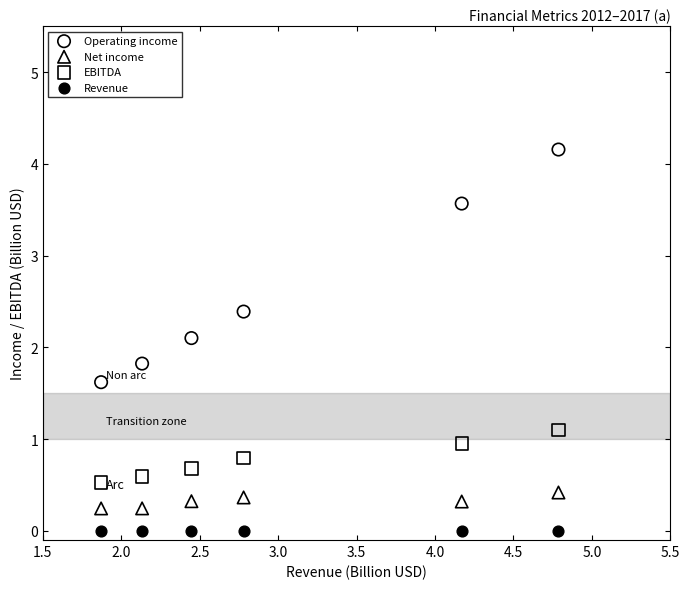

Which series contains the highest Y value?

Operating income